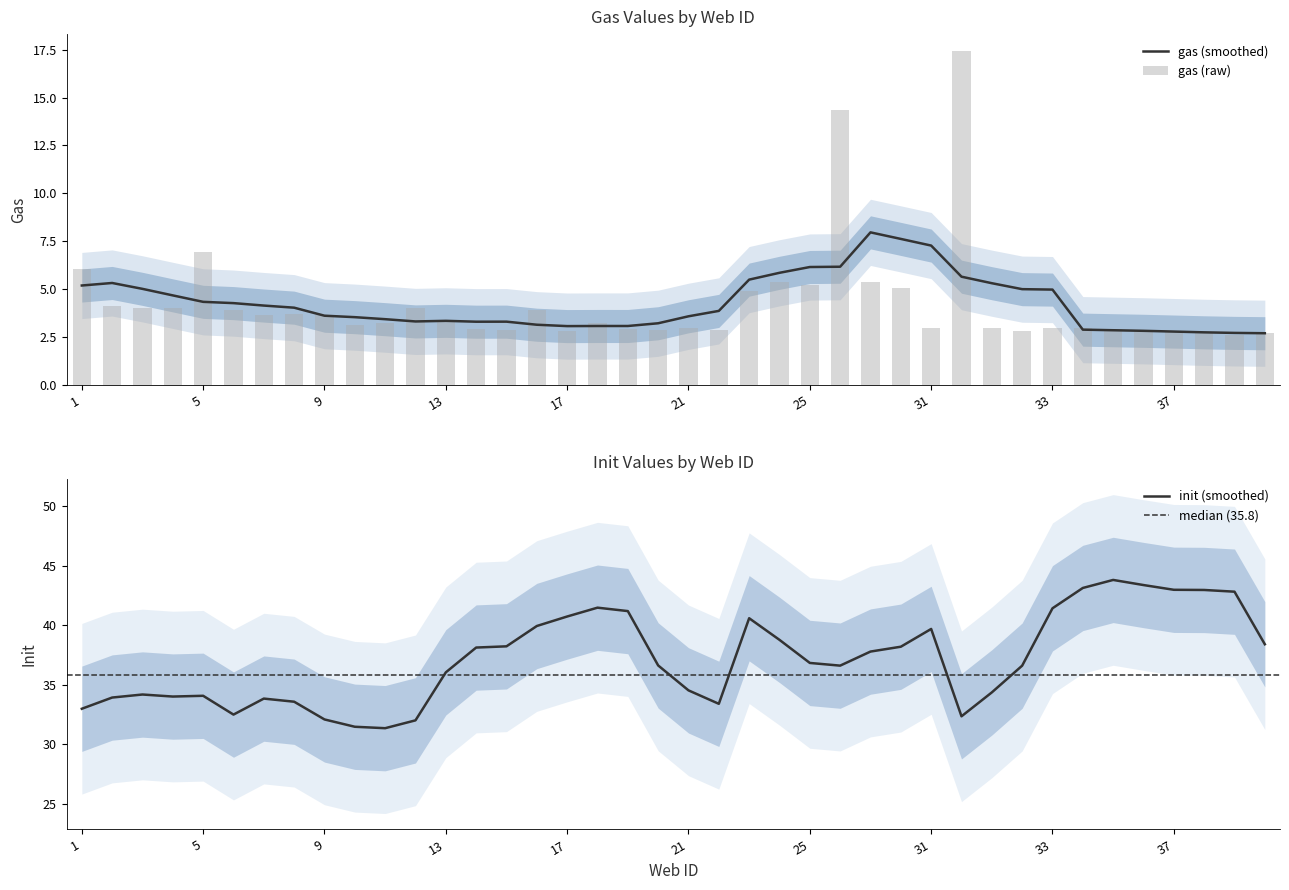

The value of gas (smoothed) at 37 is 0.6. True or false?

False